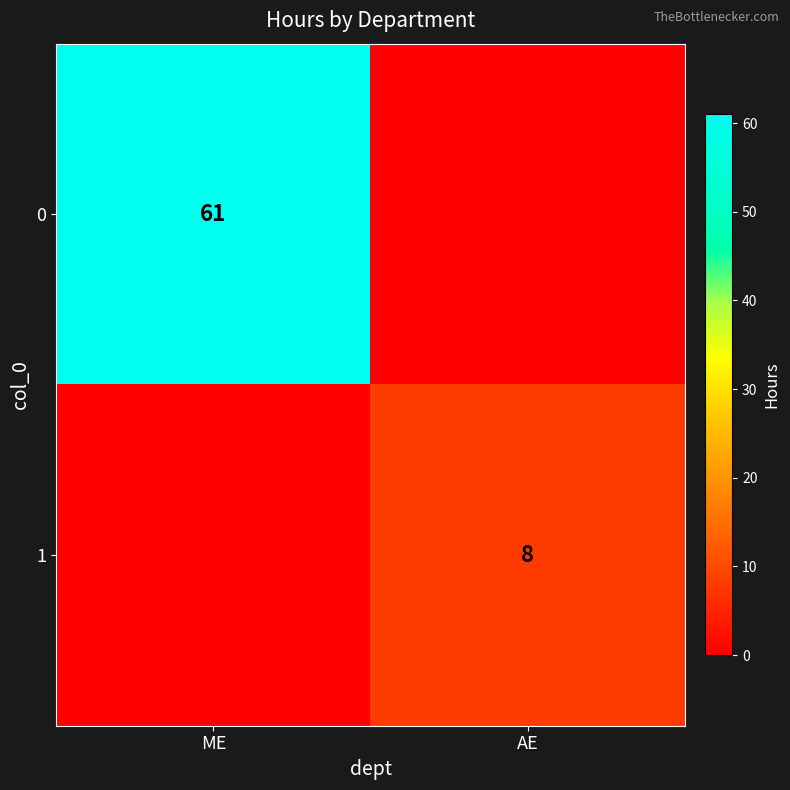

The value of 1 at AE is 2. True or false?

False